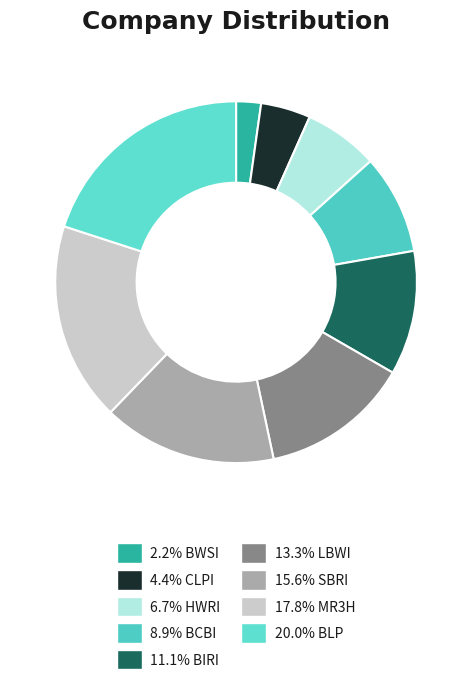

How many segments does this pie chart have?

9